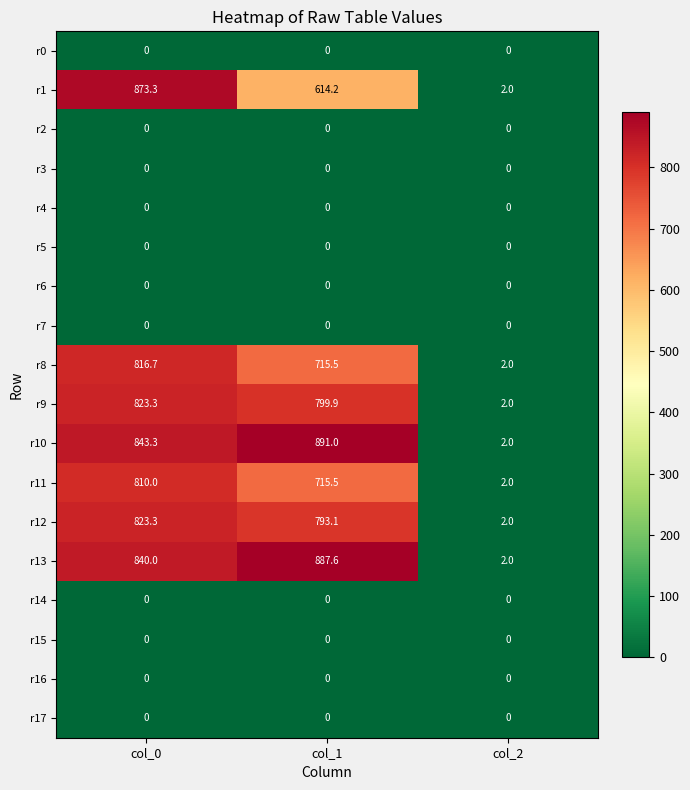

Which series has the largest range (max minus min)?

r10